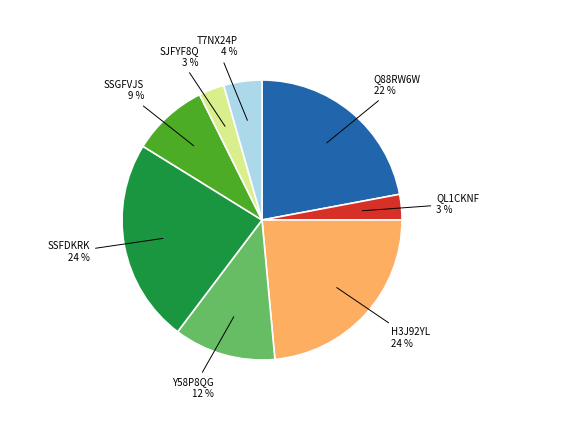

Does any single category account for the majority?

No